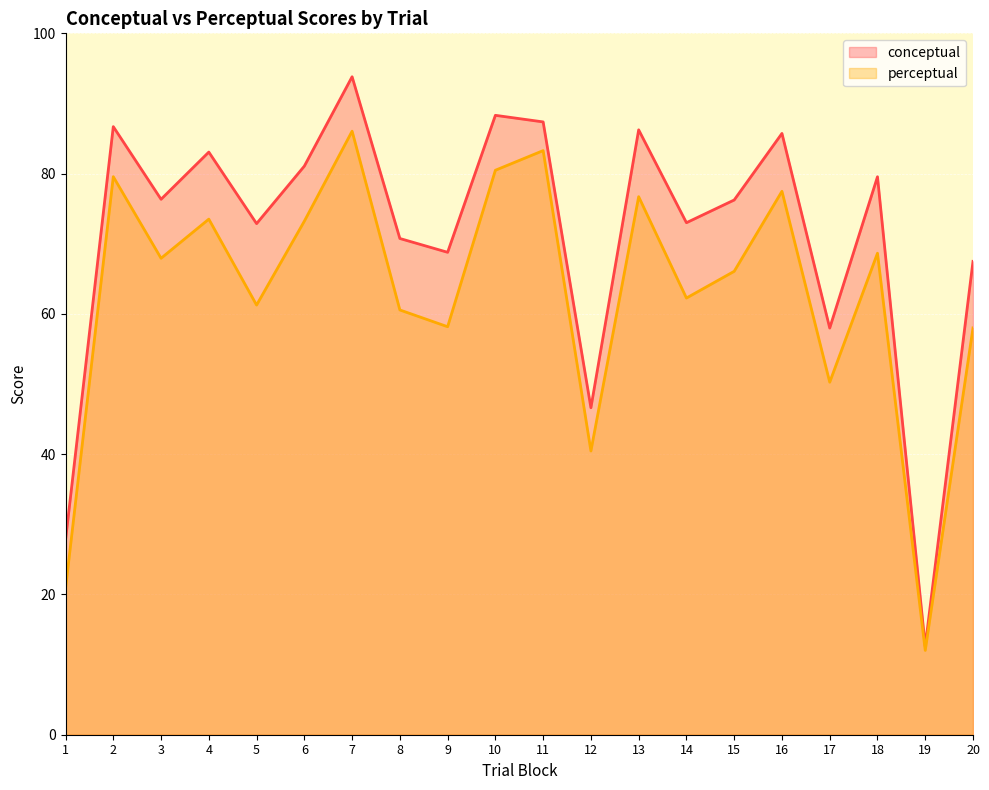

What are all the series names shown in the legend?

conceptual, perceptual